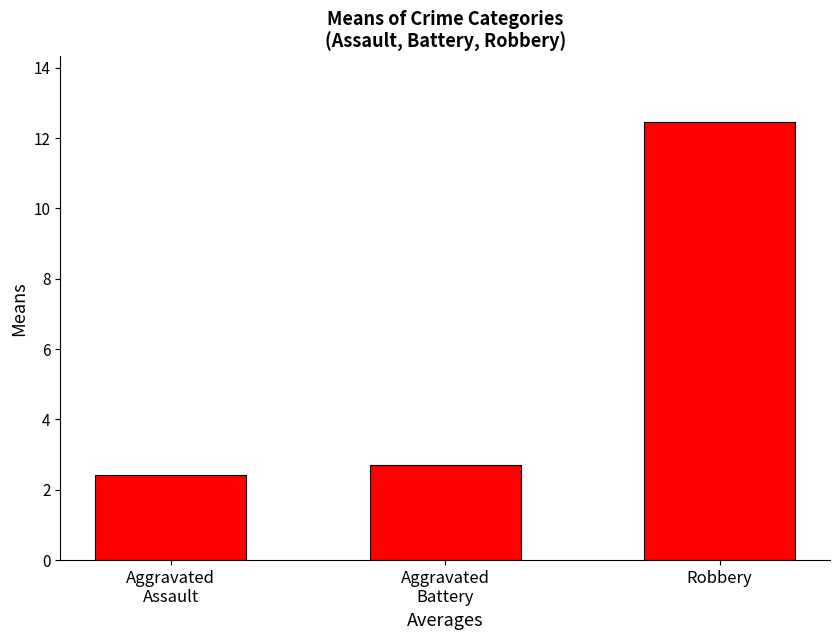

Read the value at Aggravated
Assault.

2.4